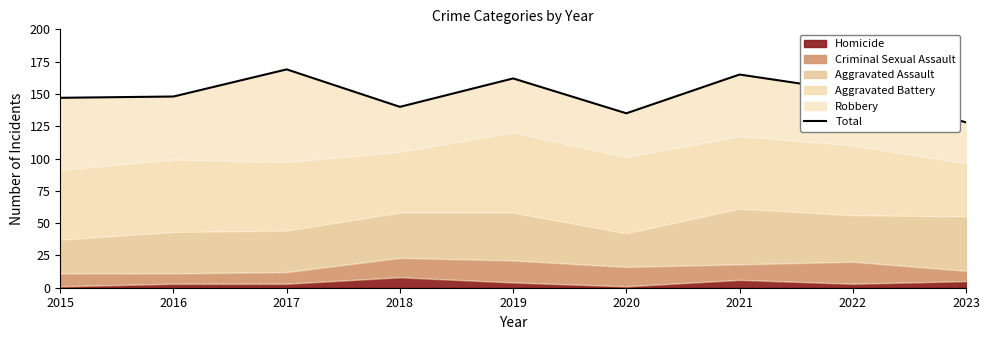

Rank the categories by value from highest to lowest.

2017, 2021, 2019, 2022, 2016, 2015, 2018, 2020, 2023